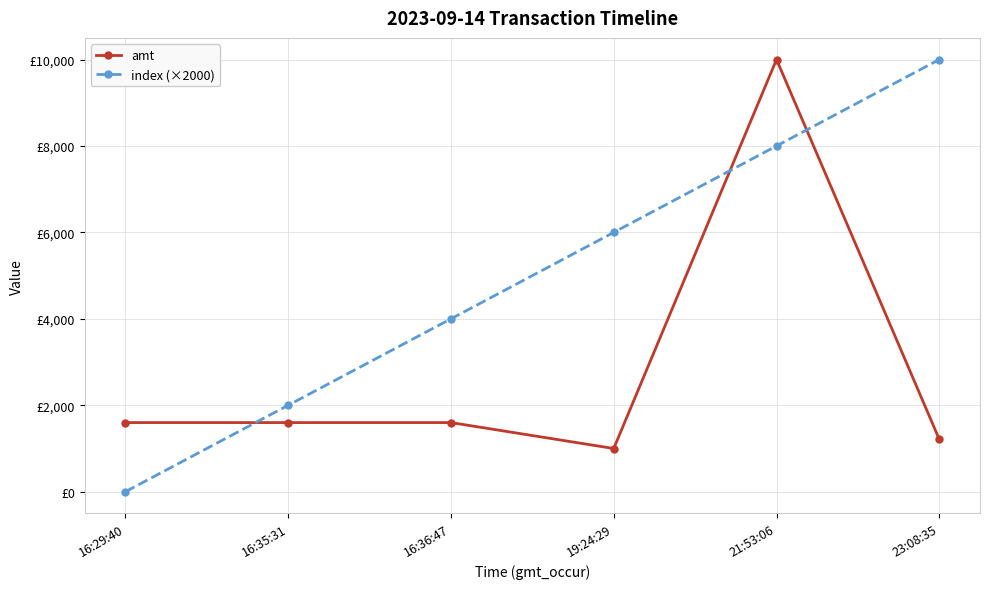

What are all the series names shown in the legend?

amt, index (×2000)